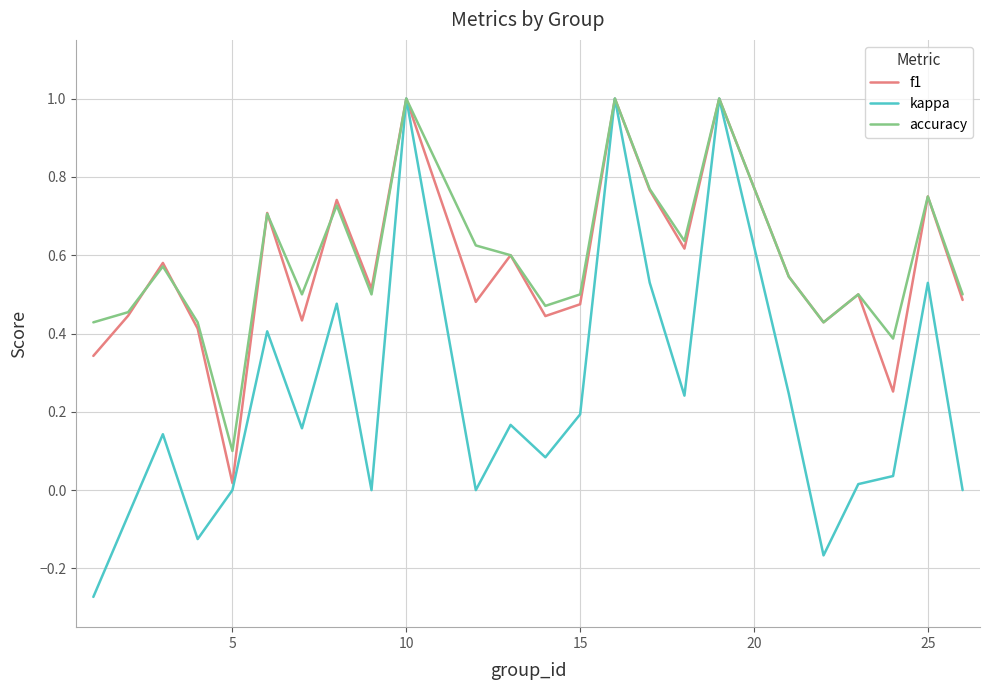

Does the chart display data point markers on the line(s)?

No